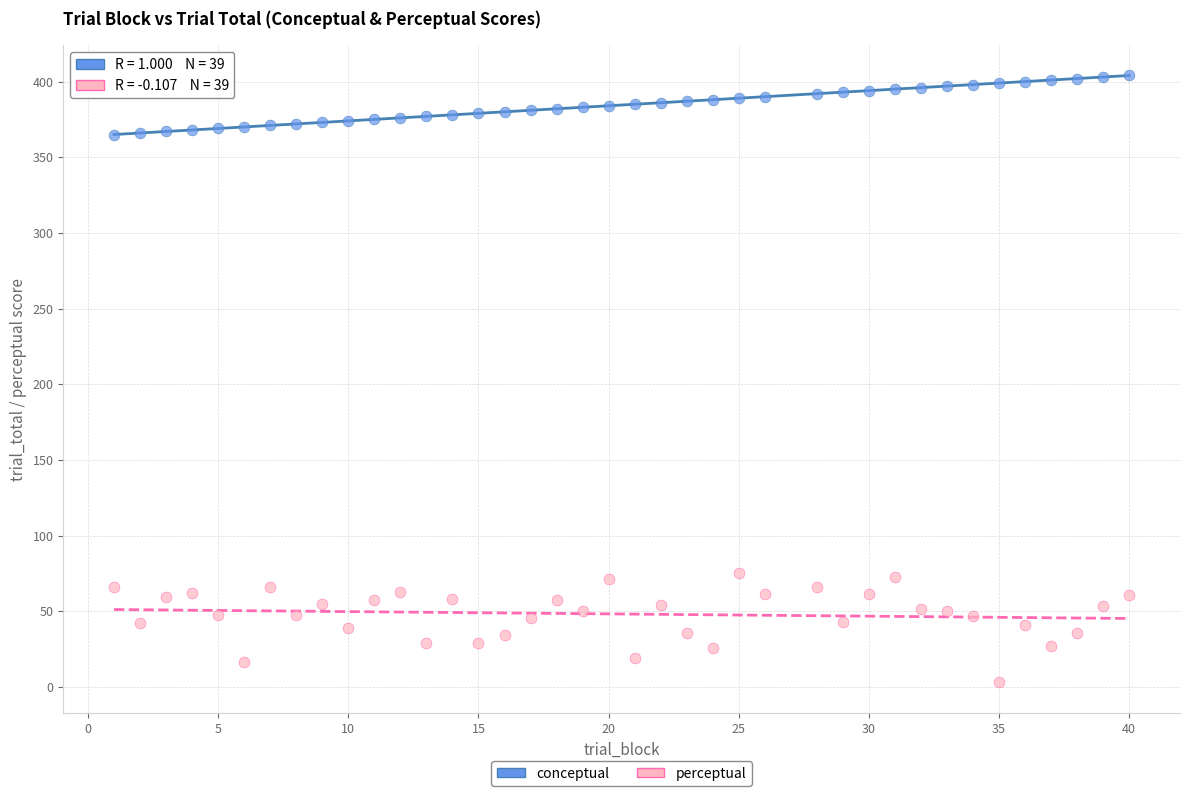

Which series has the largest Y range (max minus min)?

perceptual